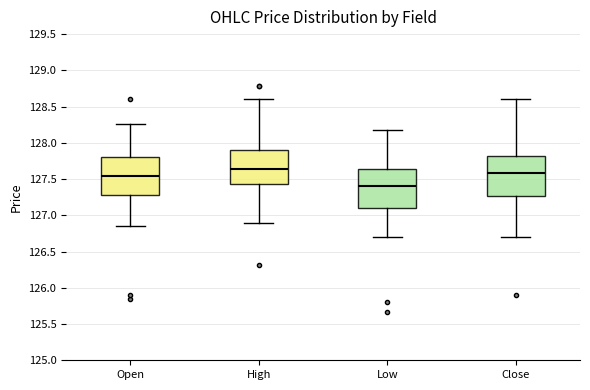

Where does the median line of the box for Low sit on the y-axis? The values are not printed on the chart, so give them approximately, as read against the axis.

127.40